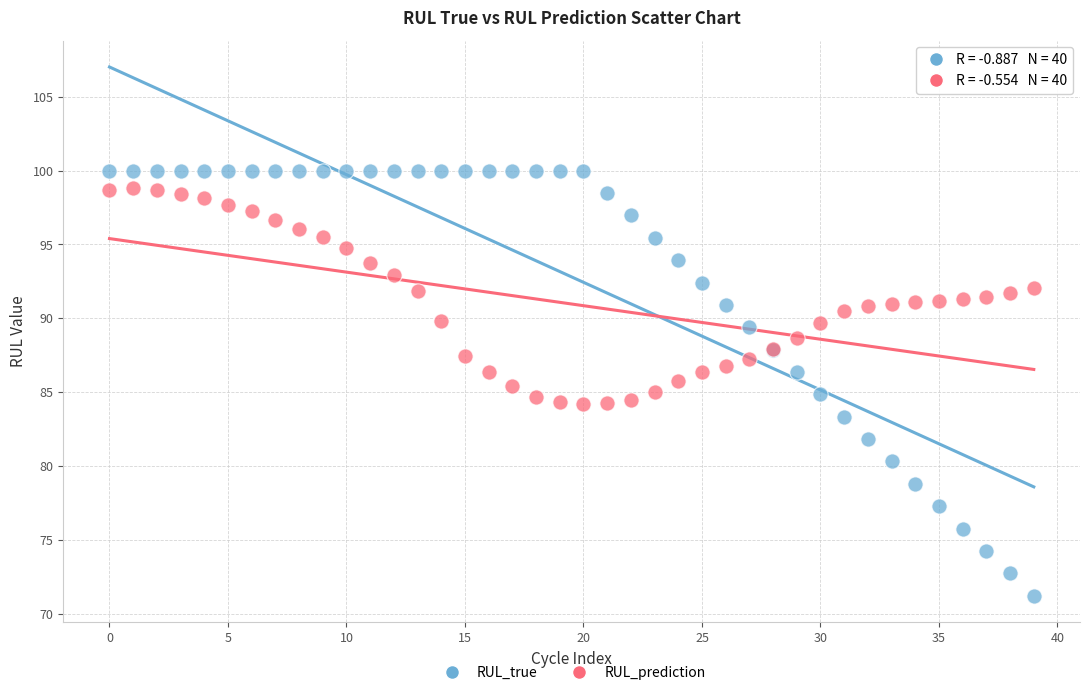

Which series has the widest spread of Y values?

RUL_true